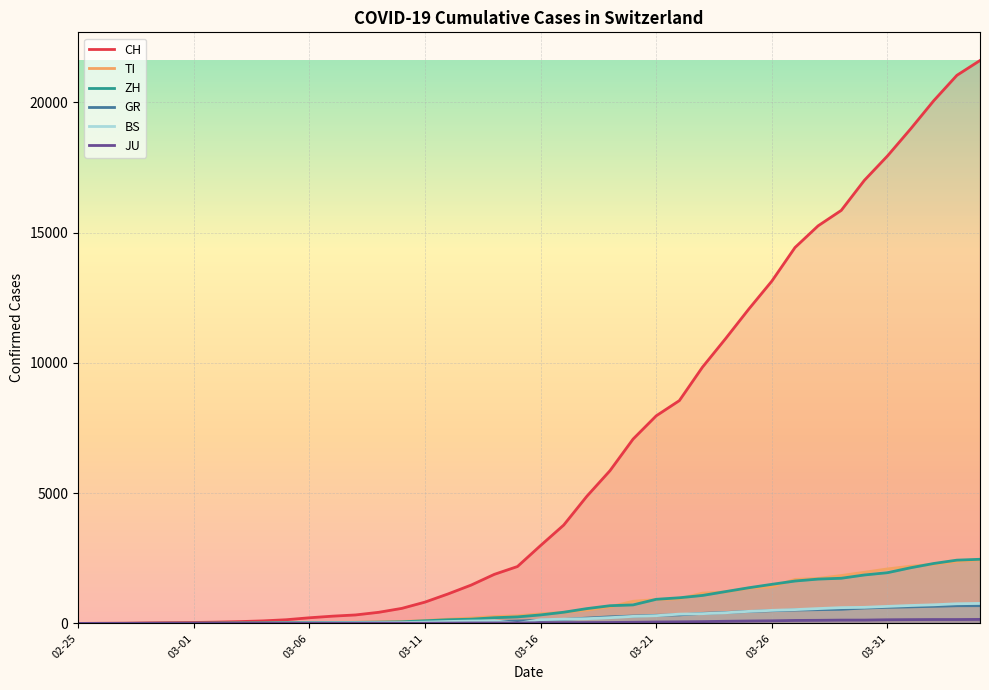

What is the spread (max minus min) of values at 31?

14312